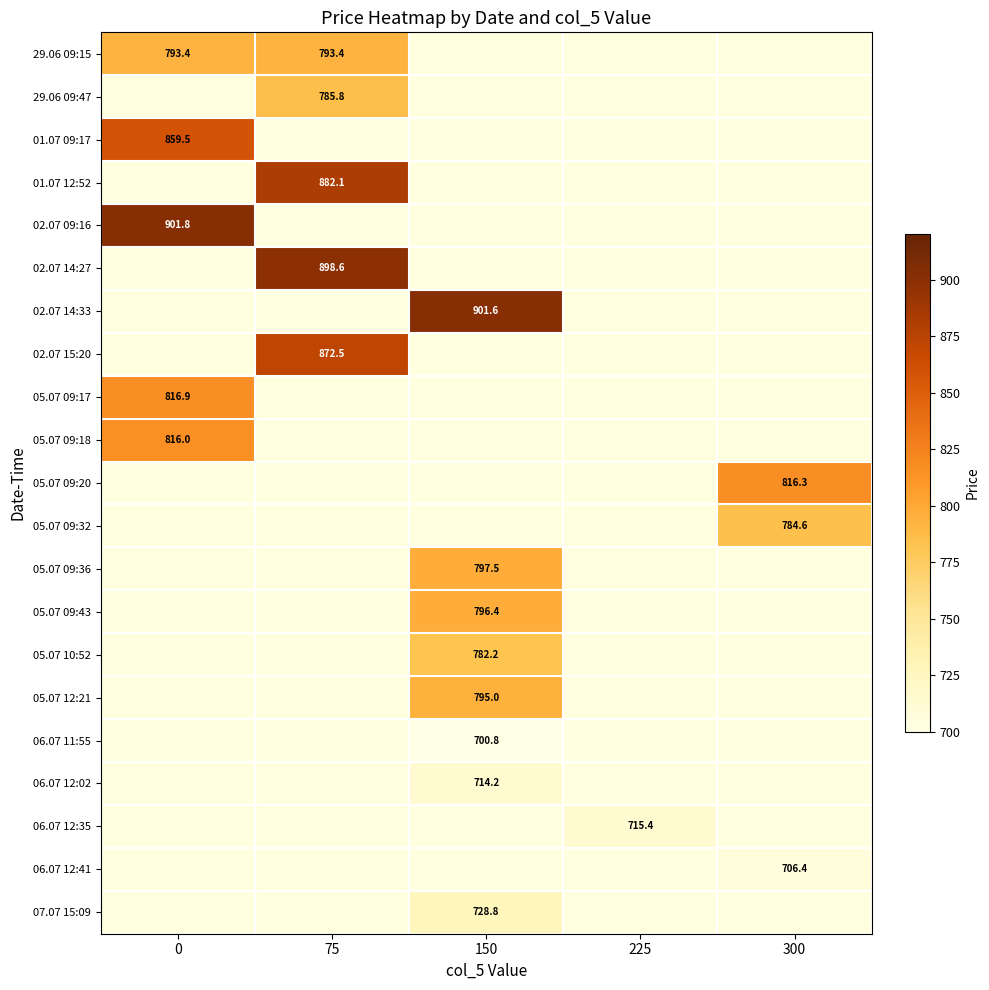

The 02.07 14:27 series shows 1405.7 at 75. True or false?

False